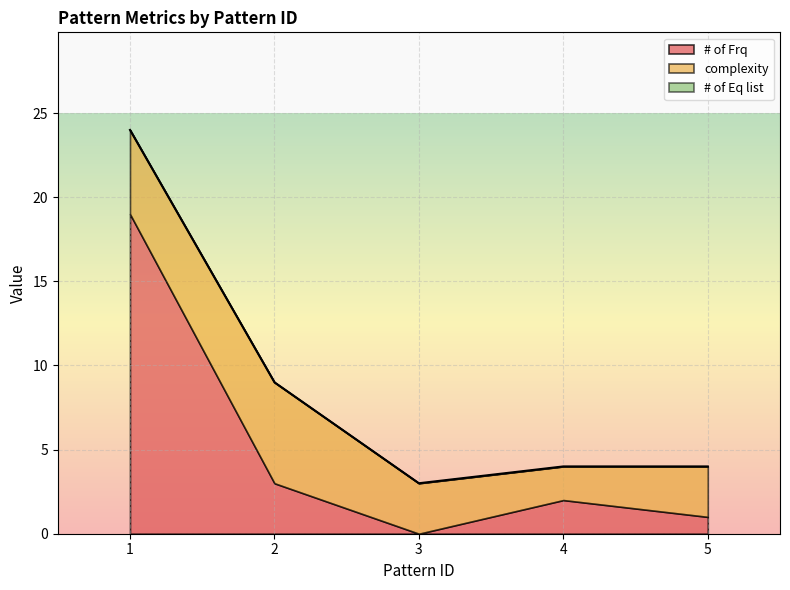

Which series has the largest total across all categories?

# of Frq